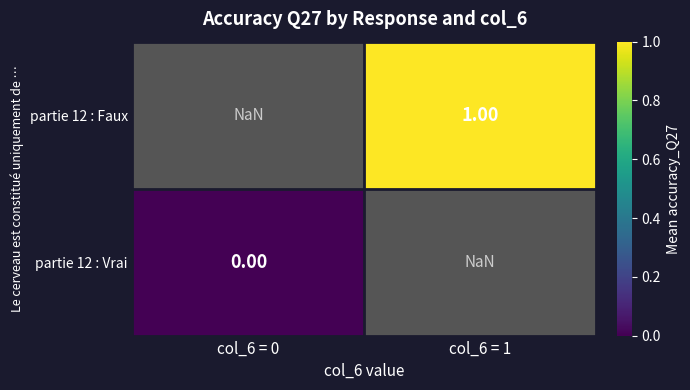

Between col_6 = 0 and col_6 = 1, which is larger?

col_6 = 1